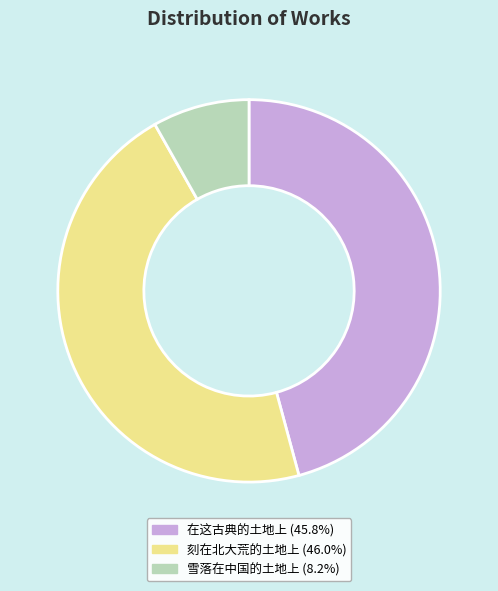

Is the sum of 雪落在中国的土地上 (8.2%) and 在这古典的土地上 (45.8%) greater than half?

Yes